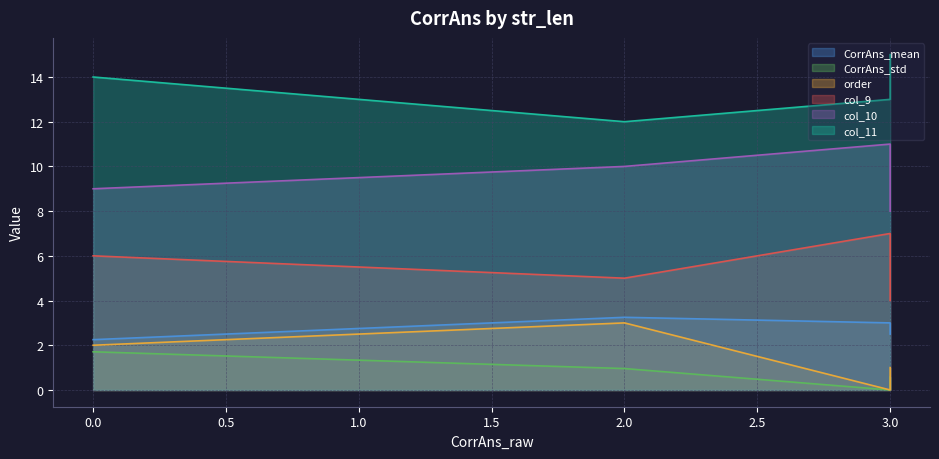

Rank the series at 0 from lowest to highest value.

CorrAns_std, order, CorrAns_mean, col_9, col_10, col_11